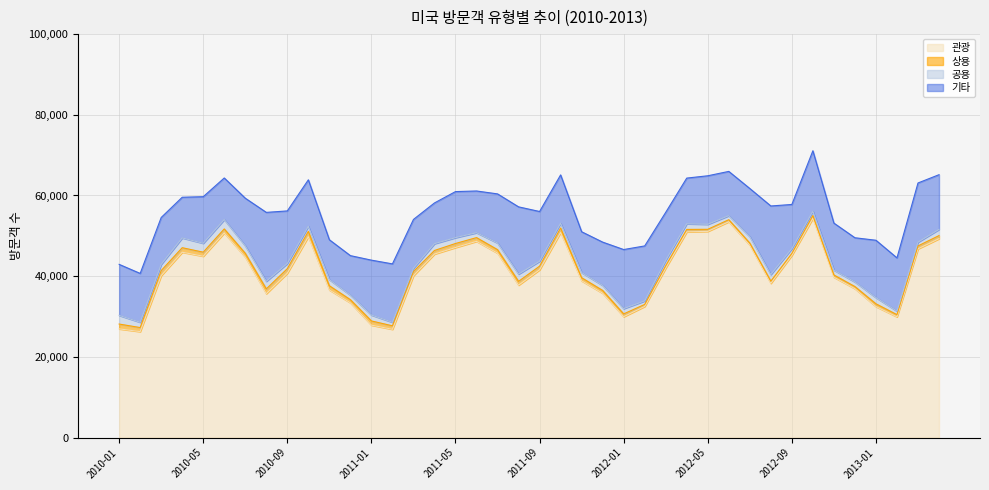

Which has a higher value, 2011-07 or 2012-06?

2012-06